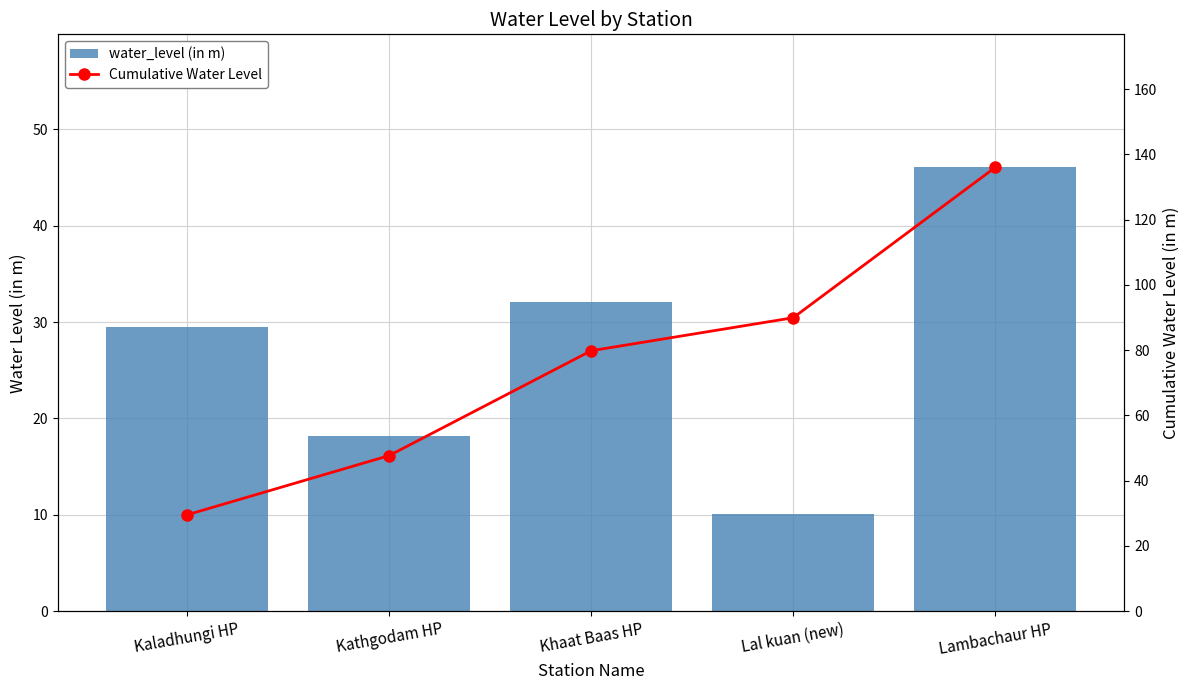

Does the chart contain any negative values?

No